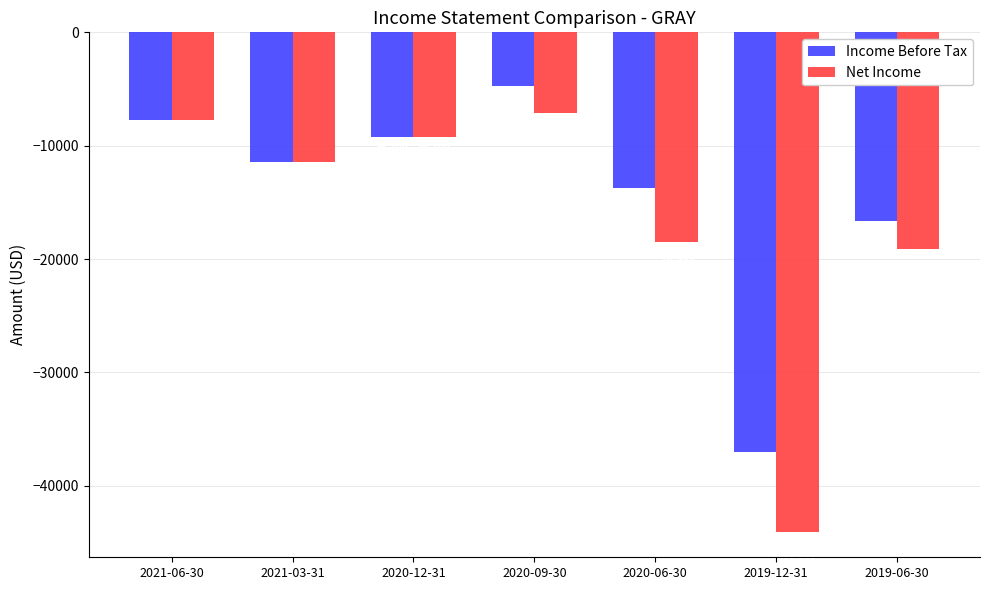

How many data points does each series have?

7